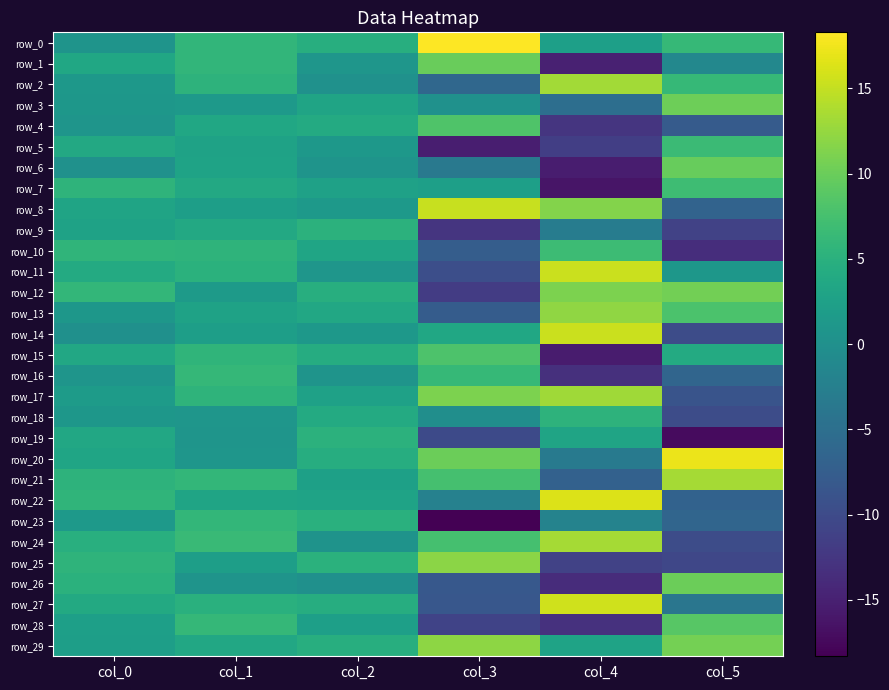

What is the spread (max minus min) of values at col_5?

34.6